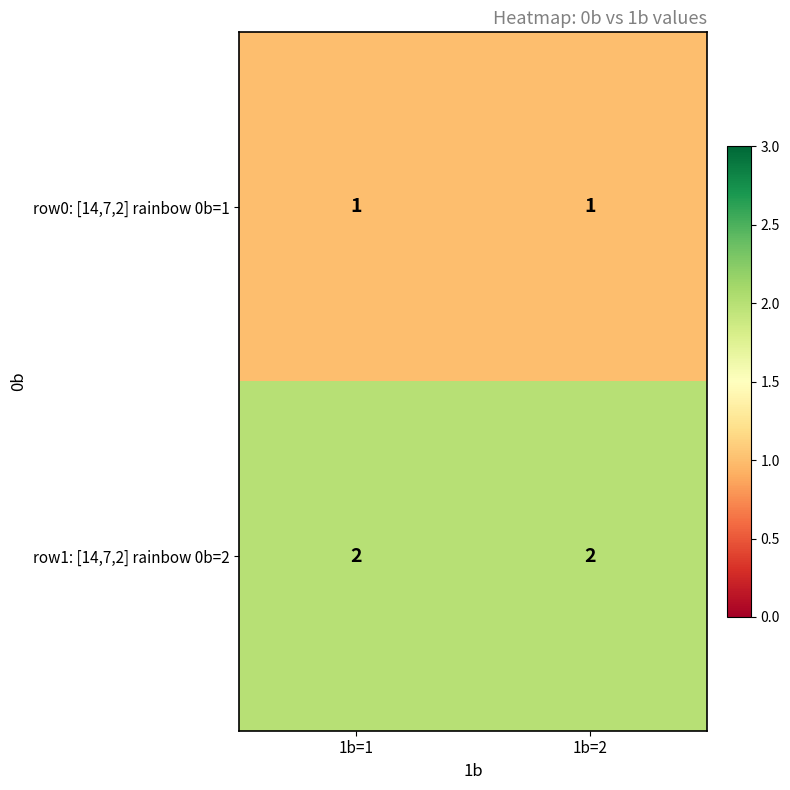

Reading left to right, extract all data points from this chart.

row0: [14,7,2] rainbow 0b=1: 1b=1=1	1b=2=1
row1: [14,7,2] rainbow 0b=2: 1b=1=2	1b=2=2